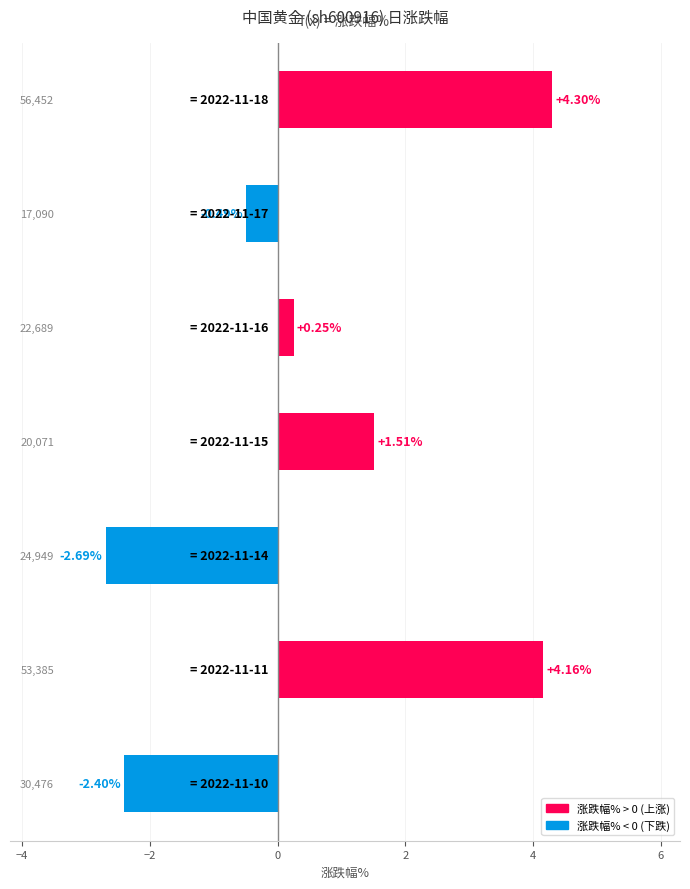

What is the difference between the maximum and minimum values?

7.0